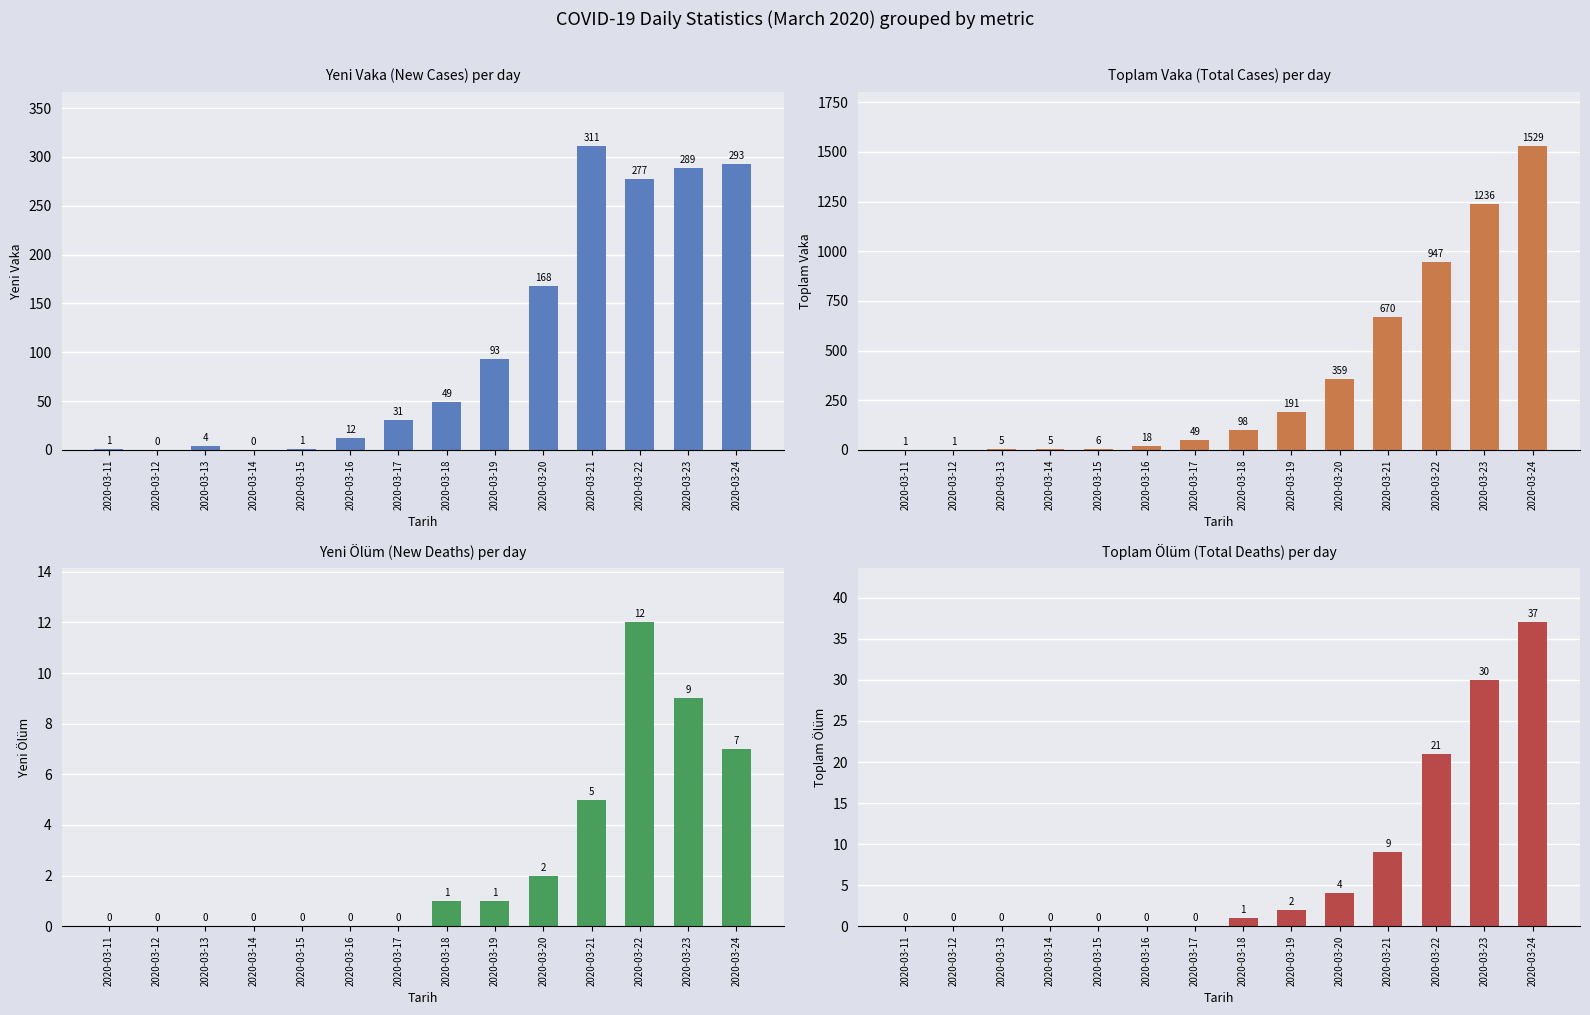

Is the value of Yeni Olum at 2020-03-18 greater than the value of Toplam Vaka at 2020-03-24?

No